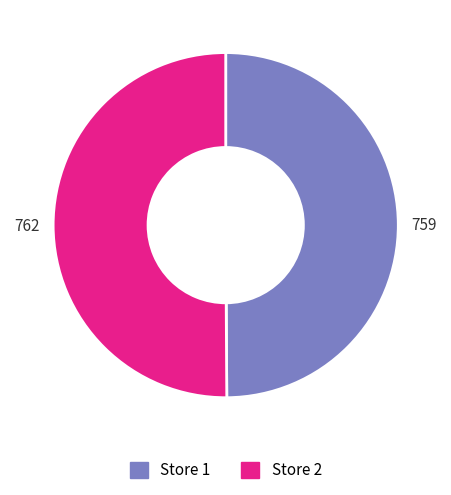

Combined, do Store 2 and Store 1 account for over 50%?

Yes